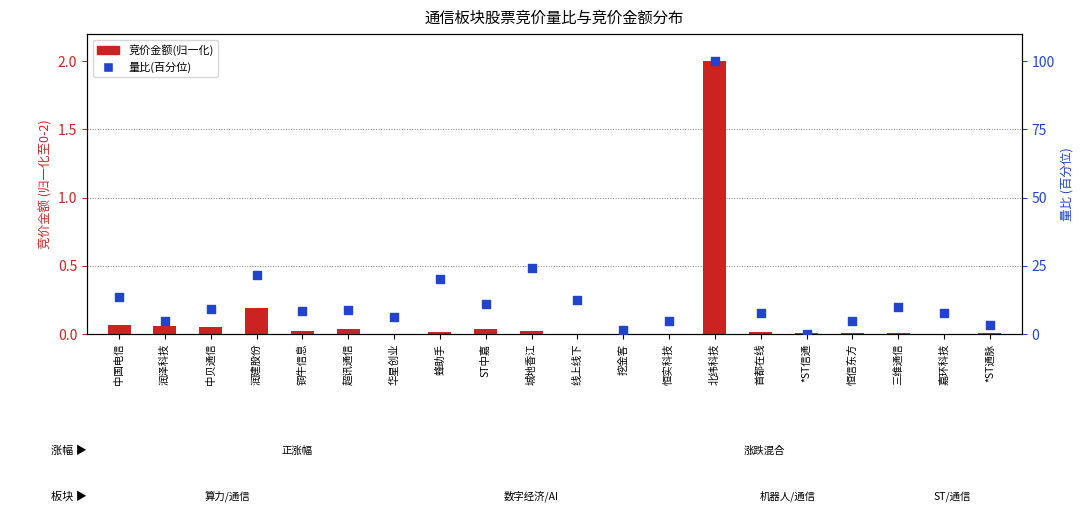

What are all the series names shown in the legend?

竞价金额(归一化), 量比(百分位)